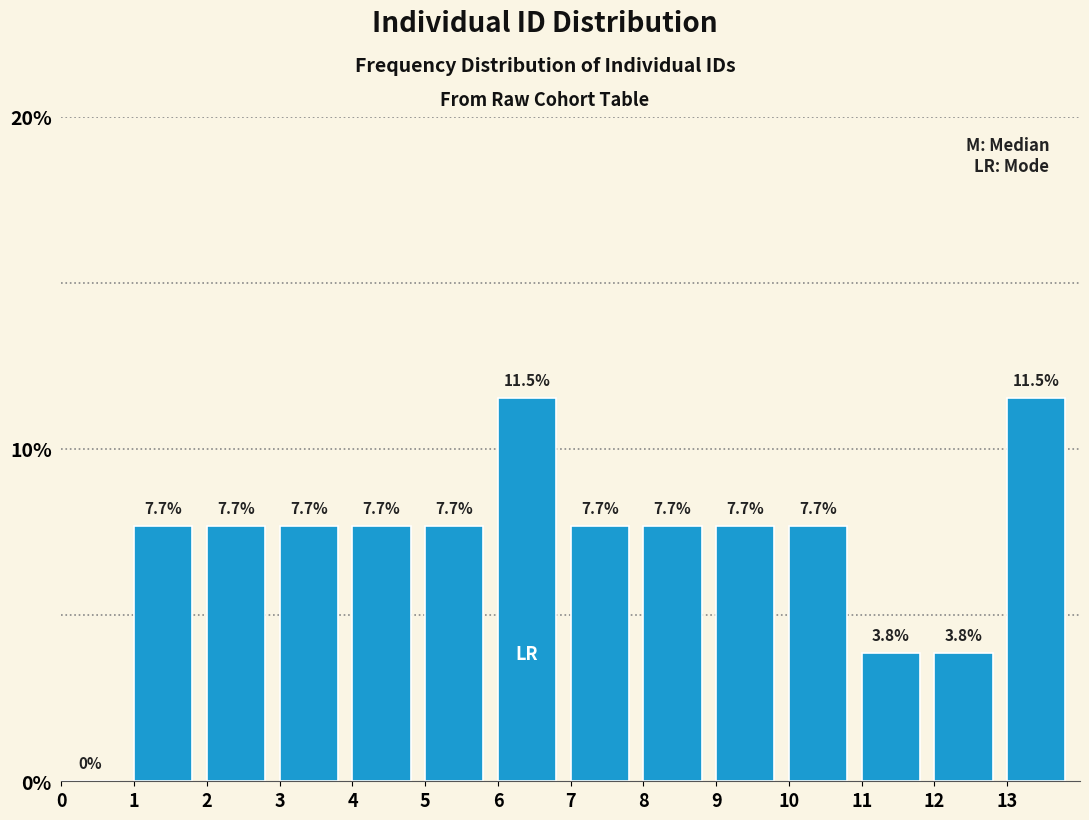

Reading left to right, transcribe this chart: for each bar, give the range it covers on the x-axis and its height.

0 to 1: 0.0
1 to 2: 7.7
2 to 3: 7.7
3 to 4: 7.7
4 to 5: 7.7
5 to 6: 7.7
6 to 7: 11.5
7 to 8: 7.7
8 to 9: 7.7
9 to 10: 7.7
10 to 11: 7.7
11 to 12: 3.8
12 to 13: 3.8
13 to 14: 11.5